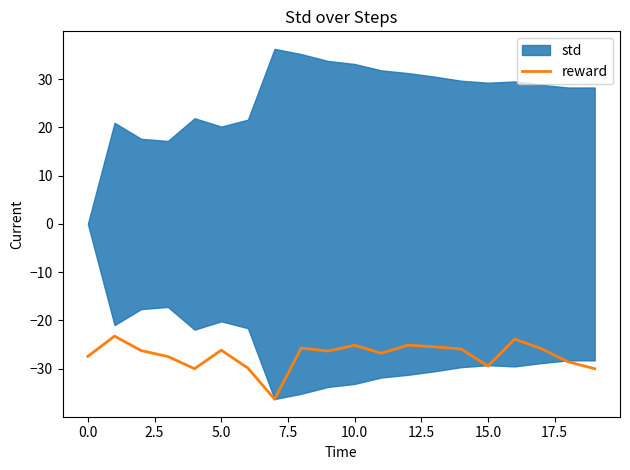

What is the minimum value shown in the chart?

-36.3